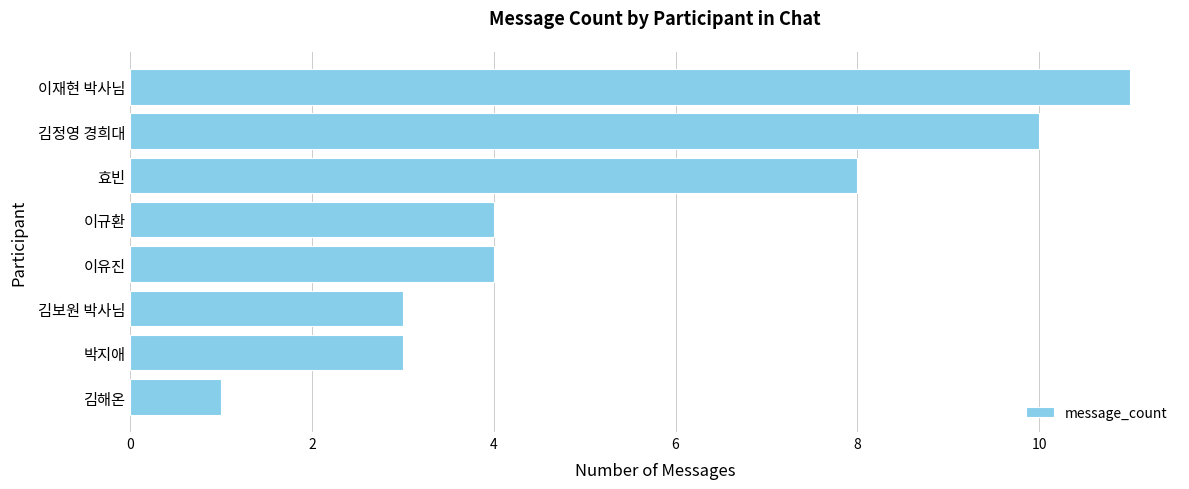

The chart shows a value of 18 at 김정영 경희대. True or false?

False